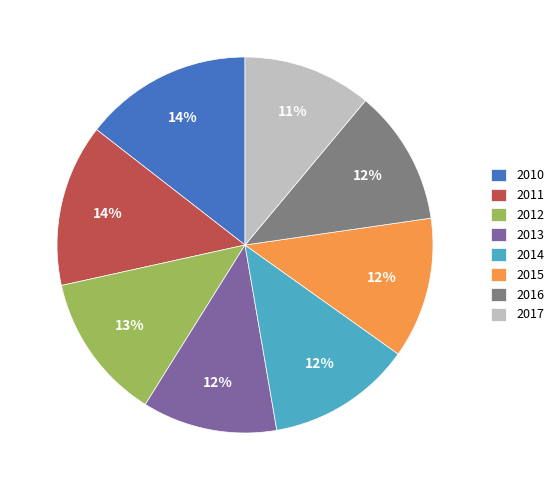

Do 2012 and 2015 together represent more than half of the pie?

No